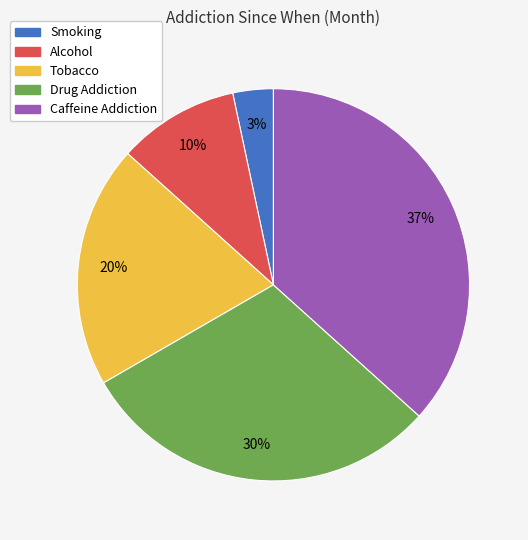

To the nearest percent, what is the combined percentage of Caffeine Addiction and Smoking?

40%